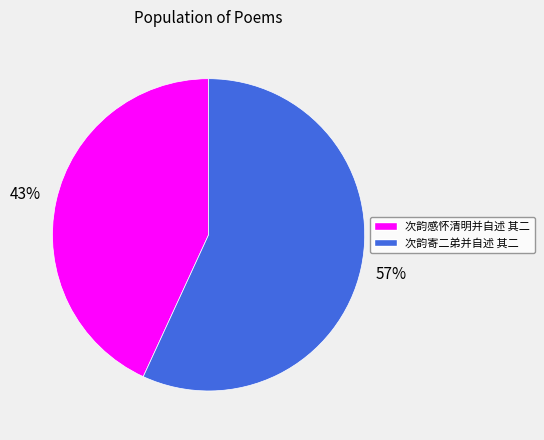

Which category accounts for the majority?

次韵寄二弟并自述 其二